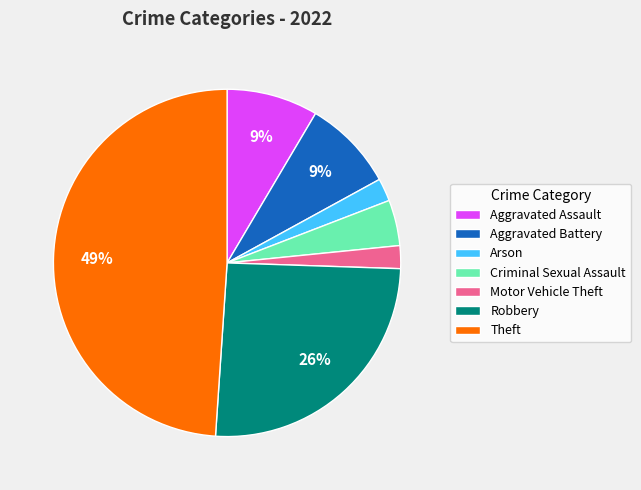

To the nearest percent, what is the difference between the Robbery and Aggravated Assault slice percentages?

17%